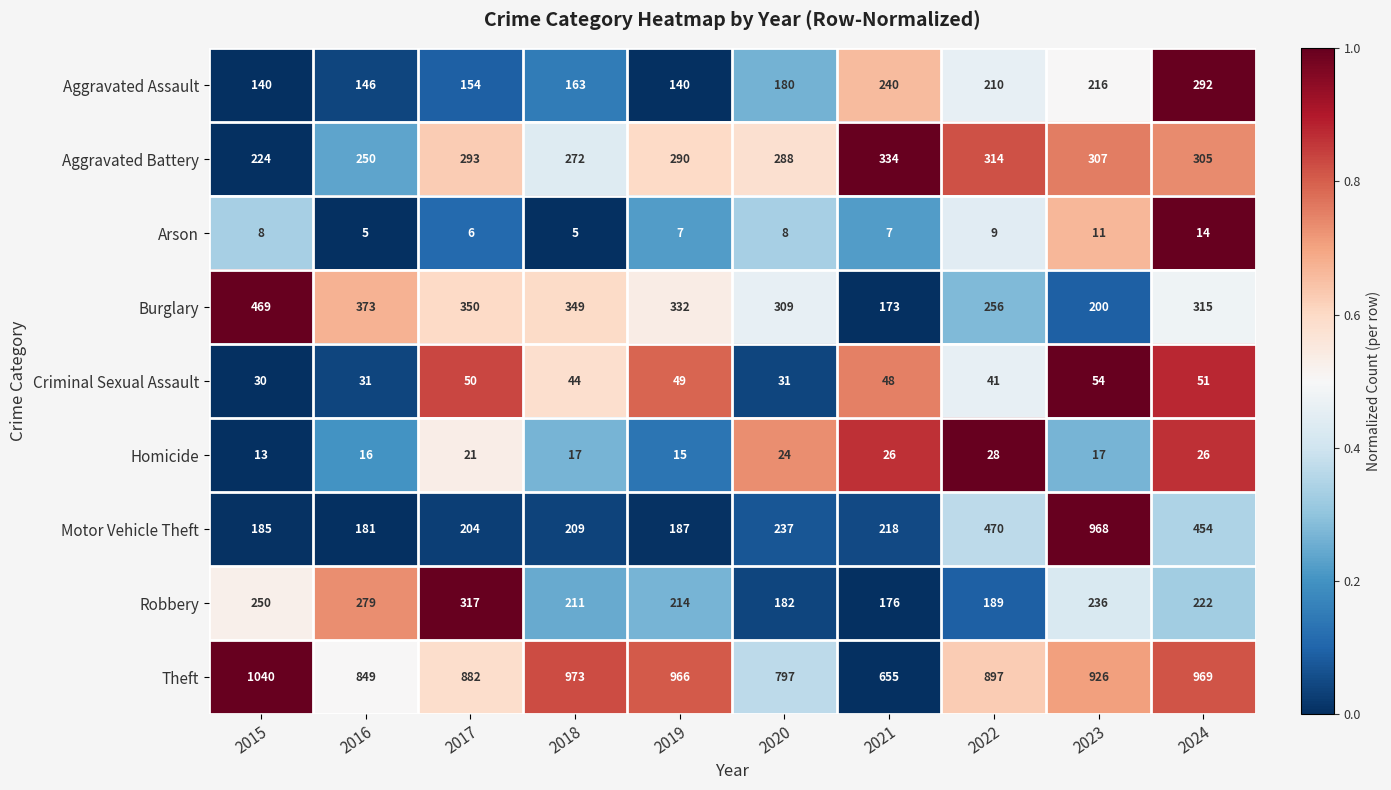

What is the sum of the Burglary values at 2022 and 2020?

565